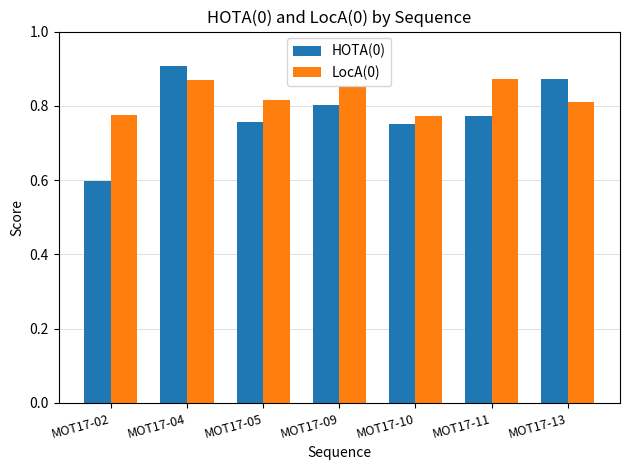

What is the minimum value shown in the chart?

0.6